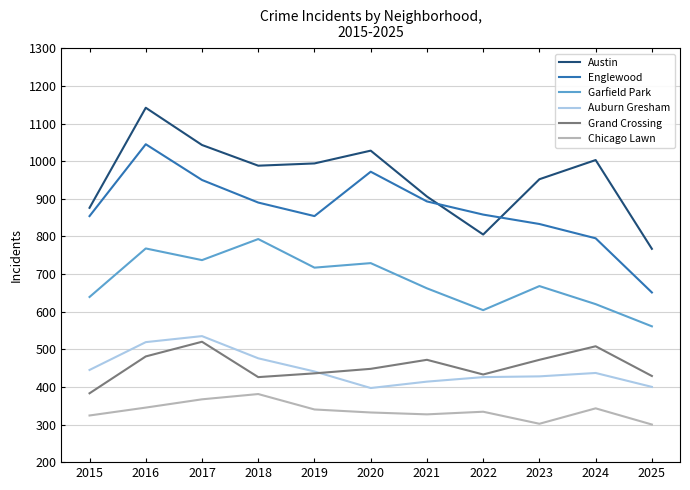

List the series in order of their peak value, highest first.

Austin, Englewood, Garfield Park, Auburn Gresham, Grand Crossing, Chicago Lawn